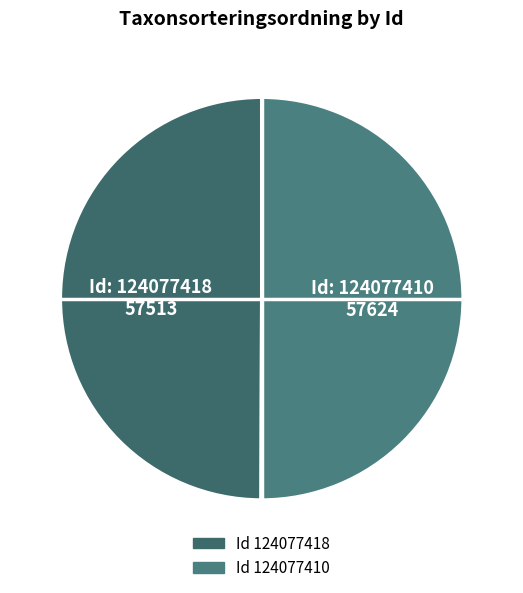

How many slices are in this pie chart?

2